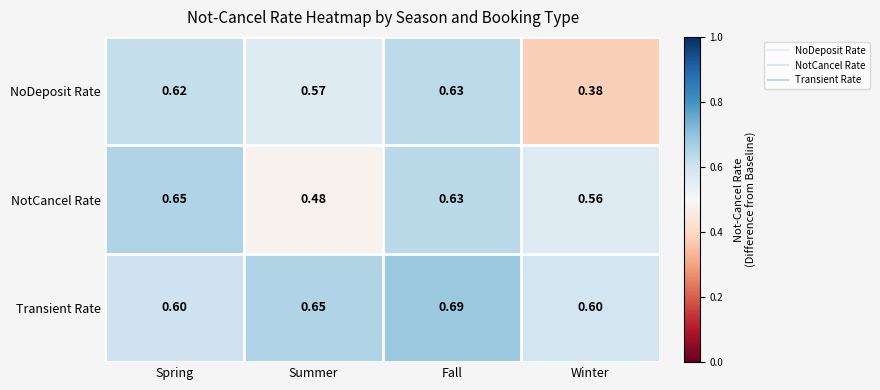

Which series has the largest total across all categories?

Transient Rate